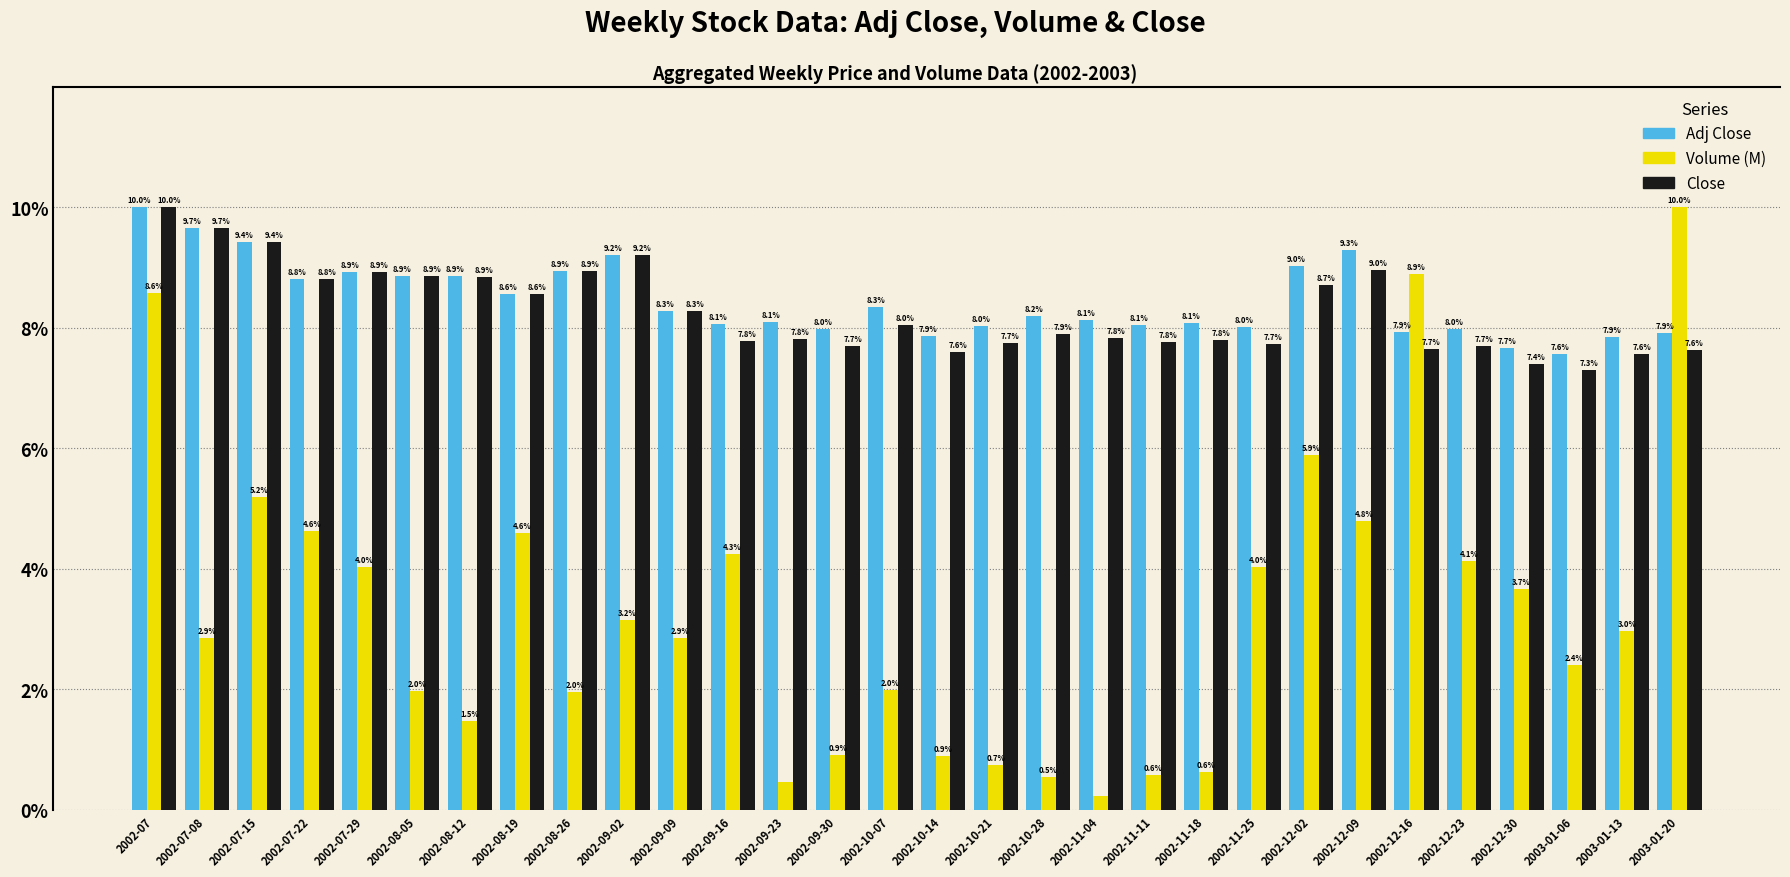

At which category is the sum across all series the highest?

2002-07